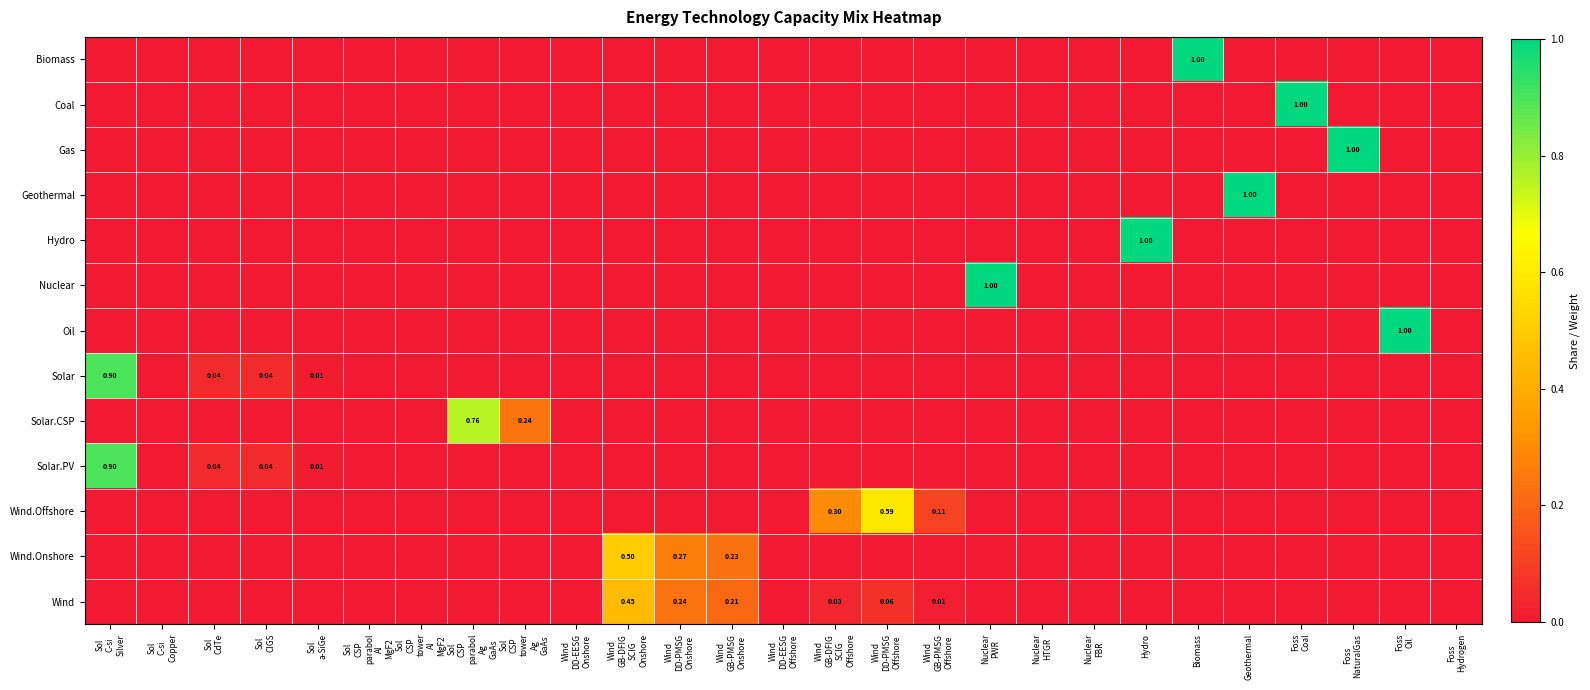

What is the difference between the maximum and minimum values in the Biomass series?

1.0